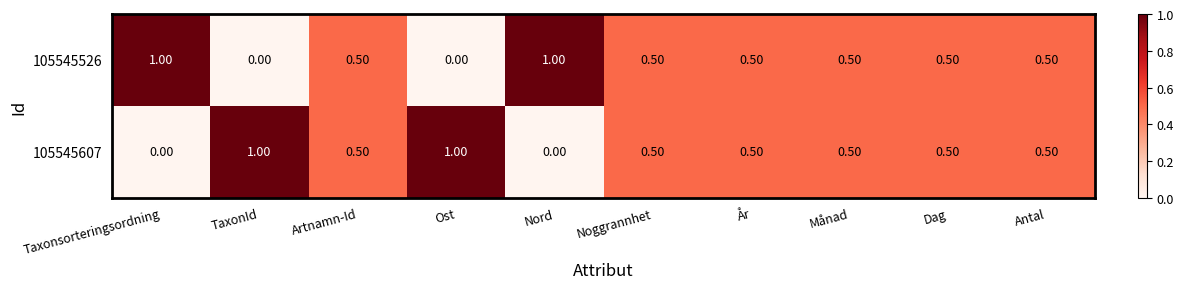

What is the difference between the highest and lowest values at Ost?

1.0